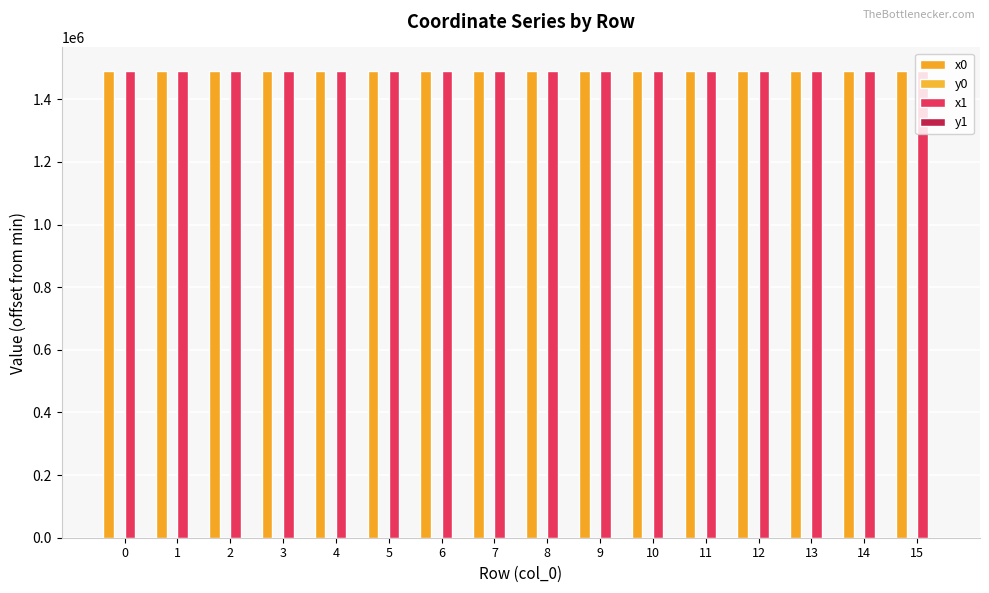

True or false: y0 has a value of 67.5 at 7.

False